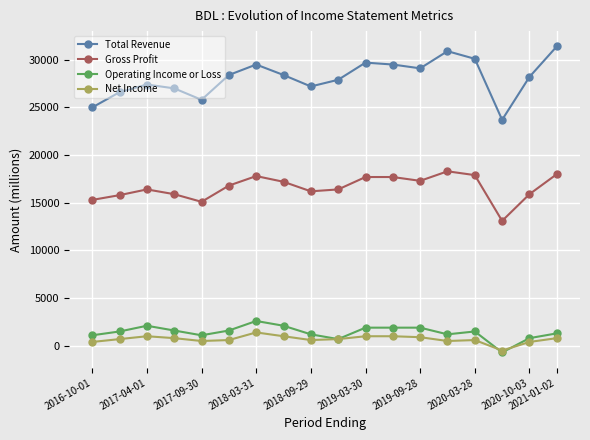

In Operating Income or Loss, how many points are lower than both neighbors (excluding endpoints)?

4